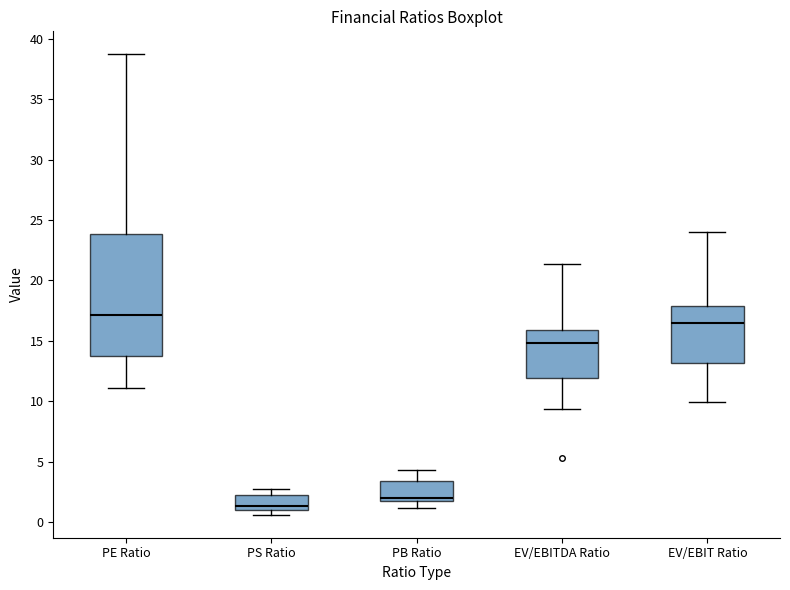

Reading left to right, read every box against the y-axis: the position of its median line, the range the box covers, and the ends of its whiskers. The values are not printed on the chart, so give them approximately, as read against the axis.

PE Ratio: median 17.0, box 13.5 to 24.0, whiskers 11.0 to 38.5
PS Ratio: median 1.5, box 1.0 to 2.0, whiskers 0.5 to 3.0
PB Ratio: median 2.0, box 1.5 to 3.5, whiskers 1.0 to 4.5
EV/EBITDA Ratio: median 15.0, box 12.0 to 16.0, whiskers 9.5 to 21.5
EV/EBIT Ratio: median 16.5, box 13.0 to 18.0, whiskers 10.0 to 24.0